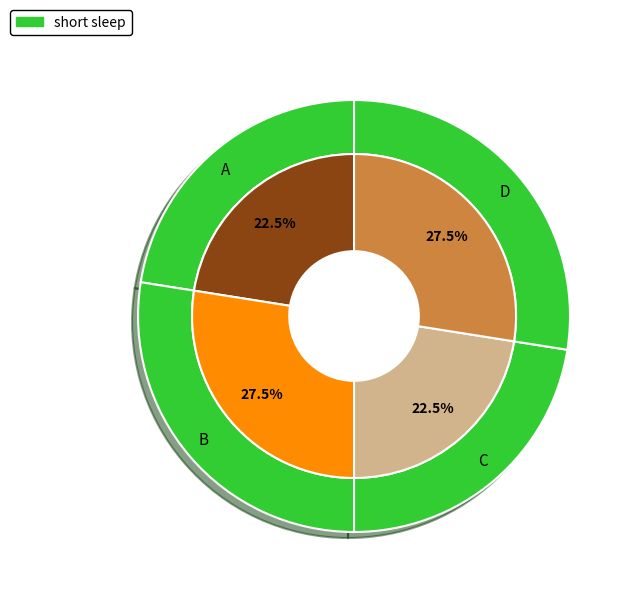

Is it true that 39 is 2% of the pie?

True